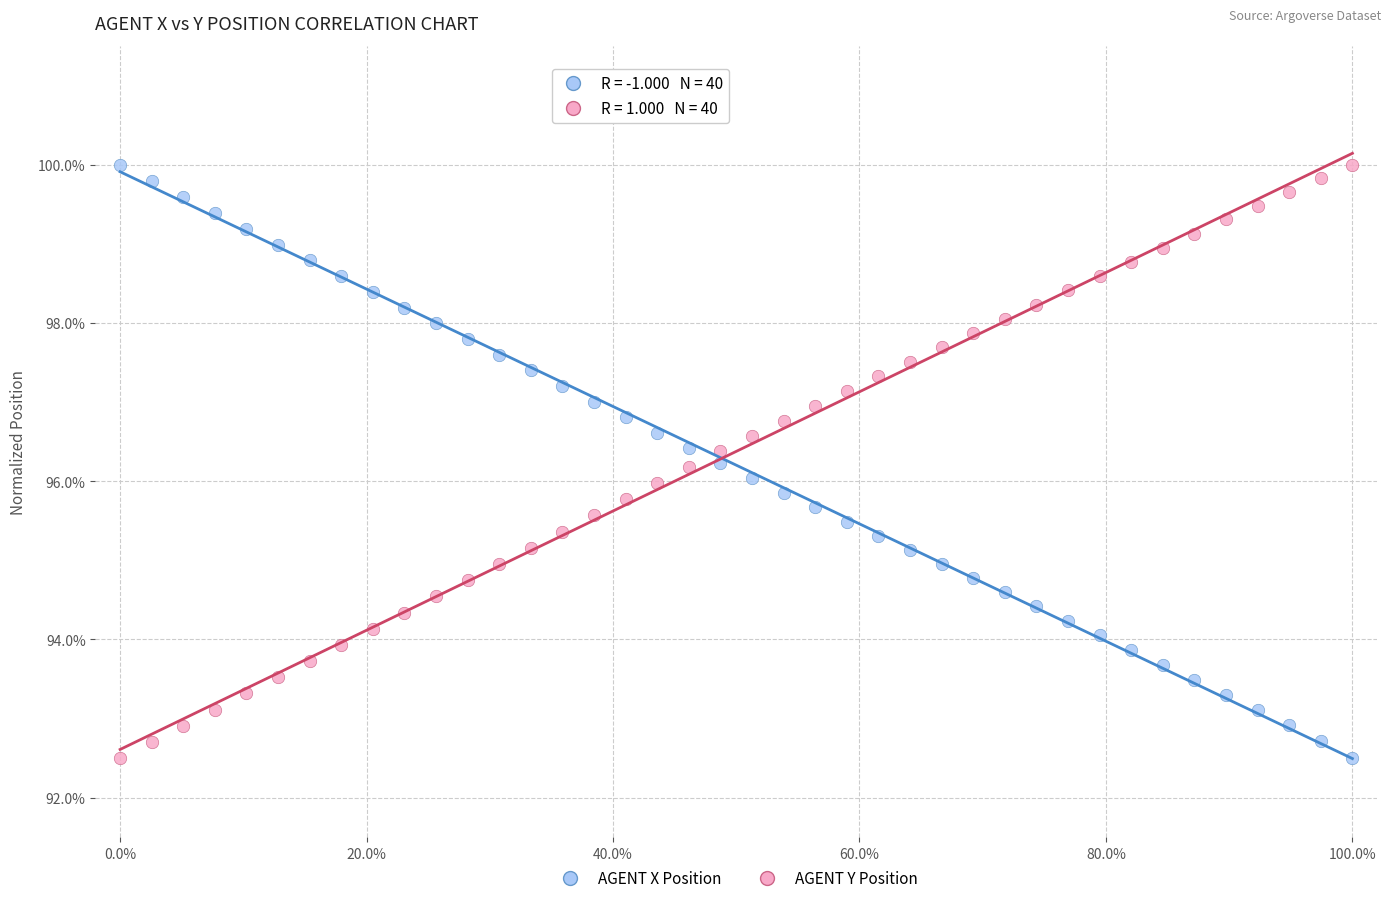

What is the X range (max minus min) for the scatter plot?

1.0